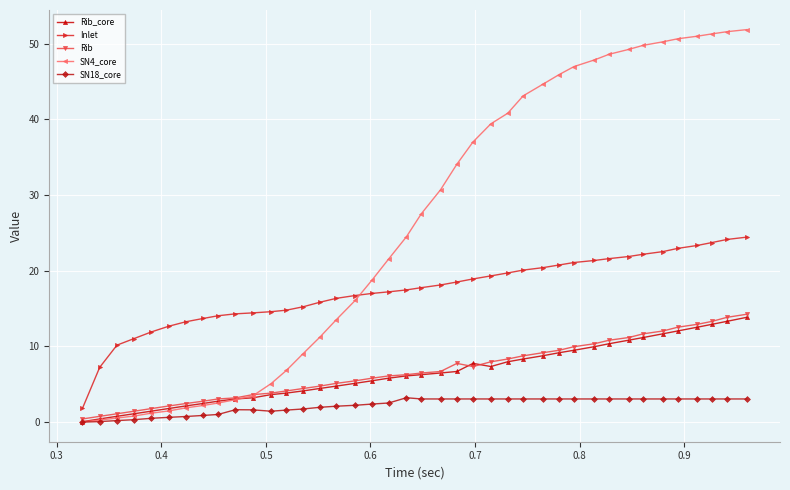

Which series has the largest total across all categories?

SN4_core